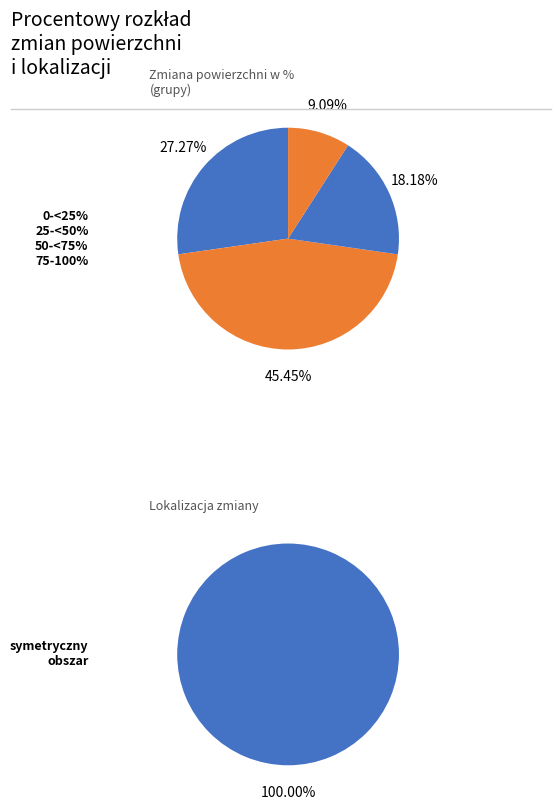

Is 5 the majority of the pie?

No